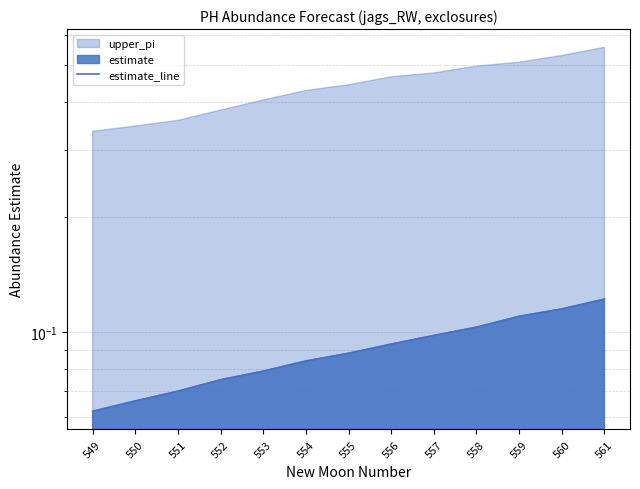

What is the average value?

0.1